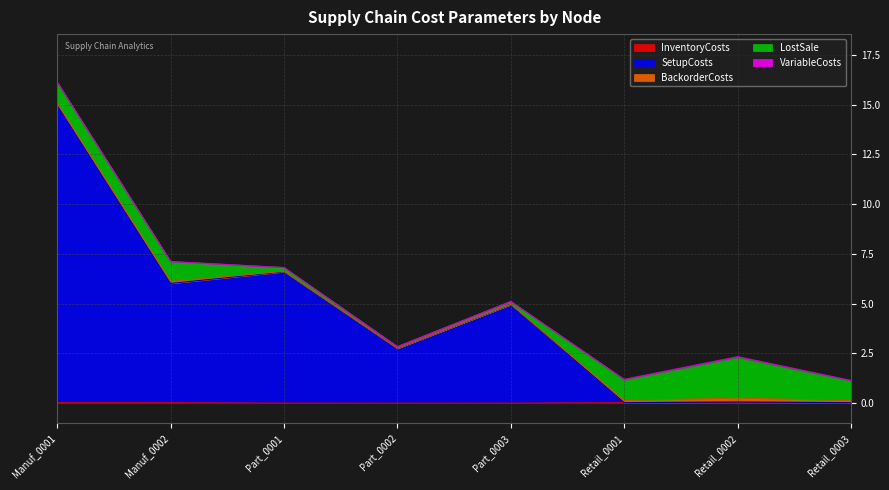

Reading left to right, transcribe all the data shown in this chart.

InventoryCosts: Manuf_0001=0.0	Manuf_0002=0.0	Part_0001=0.0	Part_0002=0.0	Part_0003=0.0	Retail_0001=0.0	Retail_0002=0.1	Retail_0003=0.0
SetupCosts: Manuf_0001=14.9	Manuf_0002=6.0	Part_0001=6.6	Part_0002=2.7	Part_0003=4.9	Retail_0001=0.0	Retail_0002=0.0	Retail_0003=0.0
BackorderCosts: Manuf_0001=0.1	Manuf_0002=0.1	Part_0001=0.0	Part_0002=0.0	Part_0003=0.0	Retail_0001=0.1	Retail_0002=0.2	Retail_0003=0.1
LostSale: Manuf_0001=1.0	Manuf_0002=1.0	Part_0001=0.2	Part_0002=0.1	Part_0003=0.1	Retail_0001=1.0	Retail_0002=2.0	Retail_0003=1.0
VariableCosts: Manuf_0001=0.0	Manuf_0002=0.0	Part_0001=0.0	Part_0002=0.0	Part_0003=0.0	Retail_0001=0.0	Retail_0002=0.1	Retail_0003=0.0